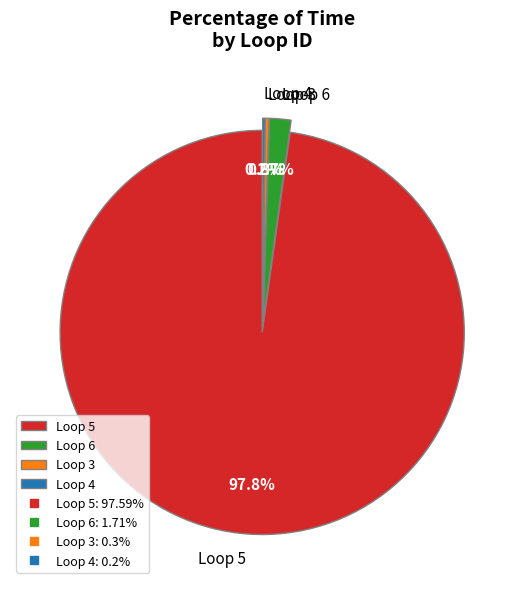

Does Loop 5 account for over 50% of the chart?

Yes